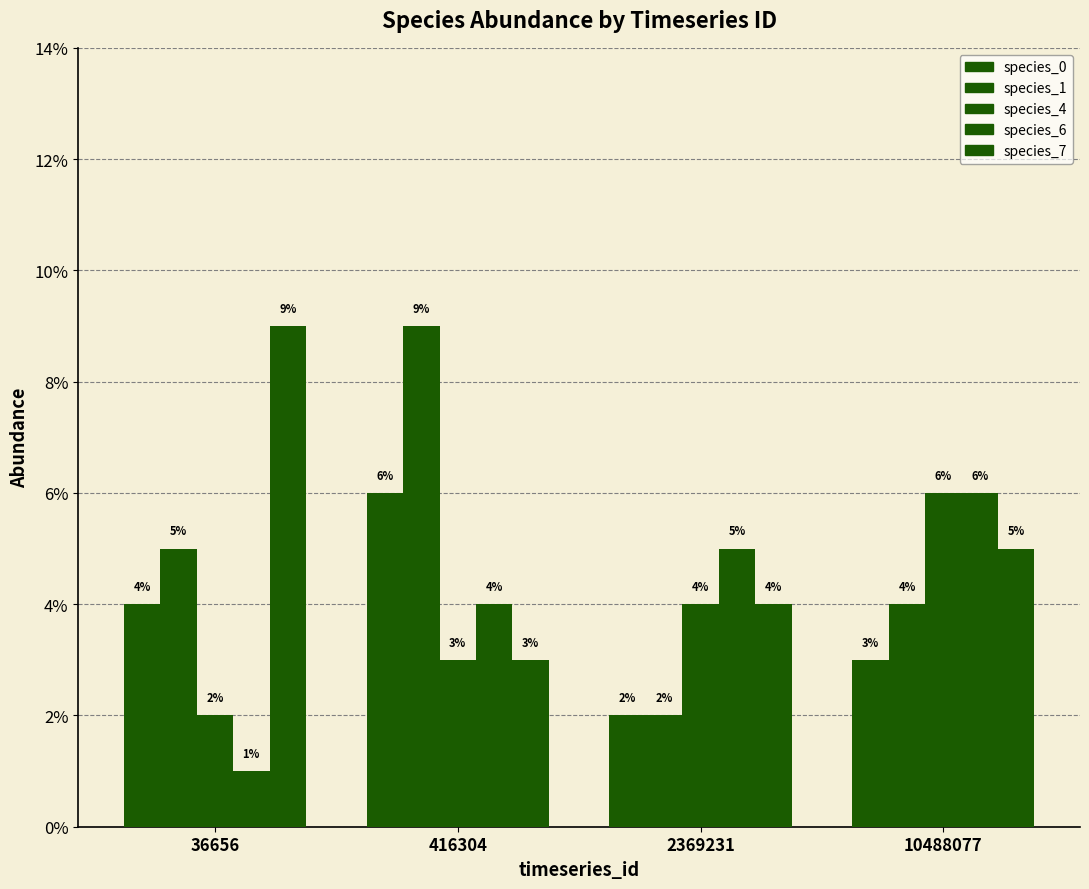

Does the chart contain stacked bars?

No